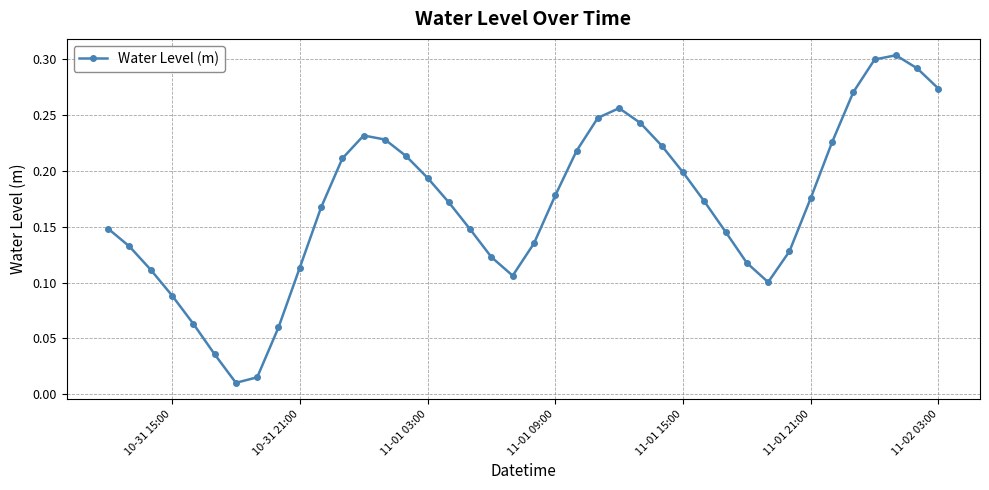

How many points are higher than both their immediate neighbors (excluding endpoints)?

3